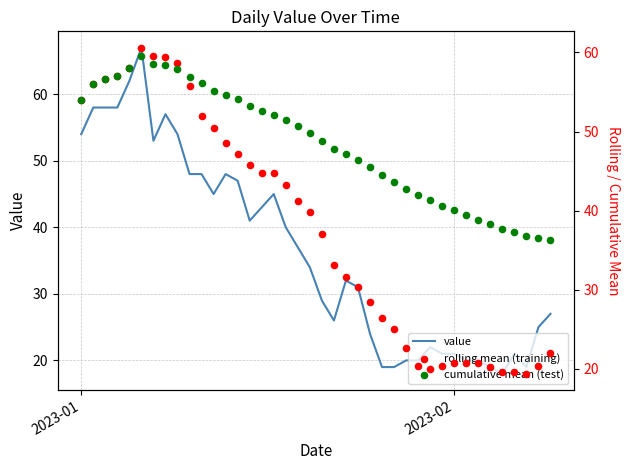

Which series reaches the minimum Y coordinate?

value